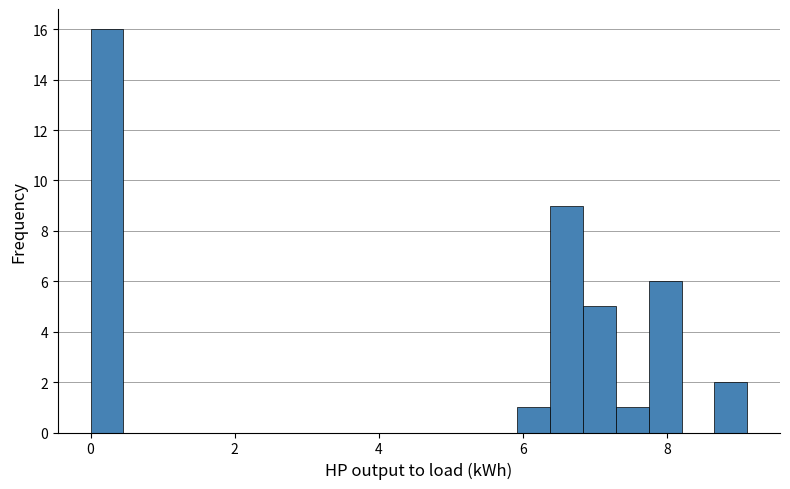

Read against the x-axis, roughly where is the centre of the tallest bar?

0.2